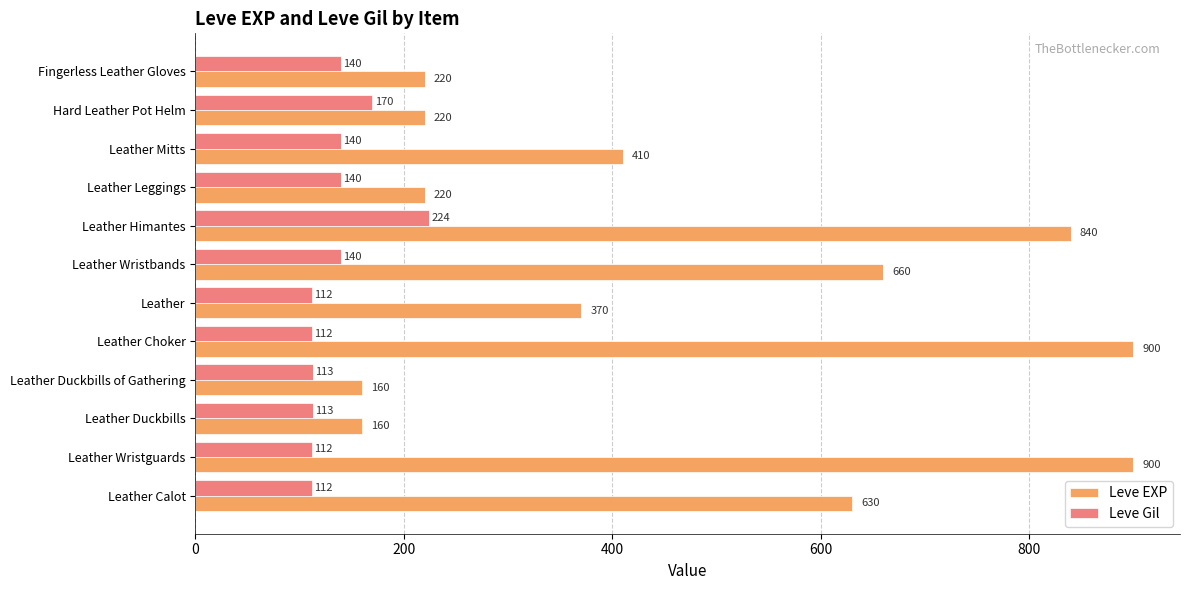

List the series in order of their overall mean, lowest first.

Leve Gil, Leve EXP